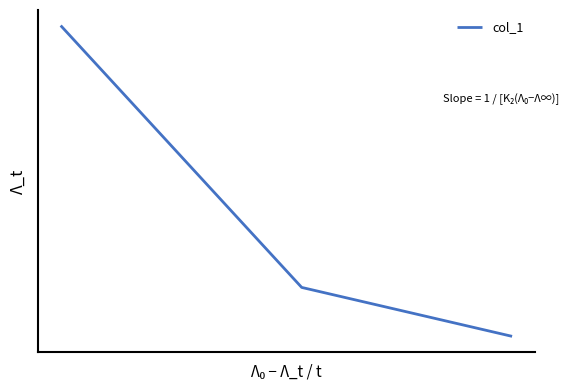

Is this an area chart (filled region under the line)?

No